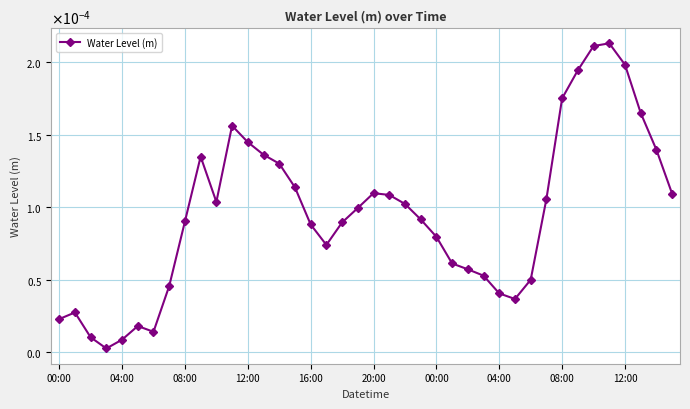

Which category has the highest value across all series?

35